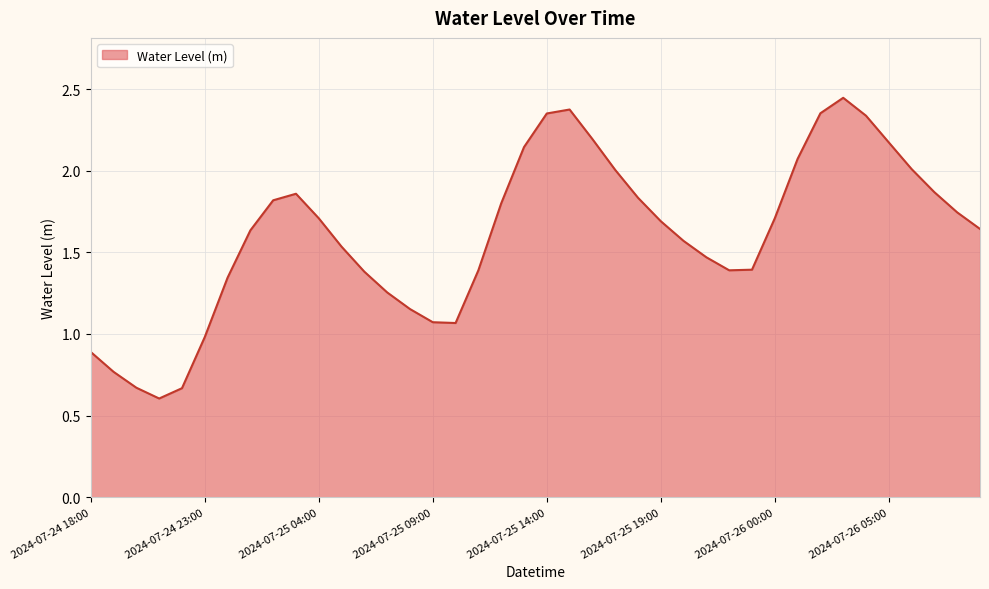

What is the minimum value shown in the chart?

0.6